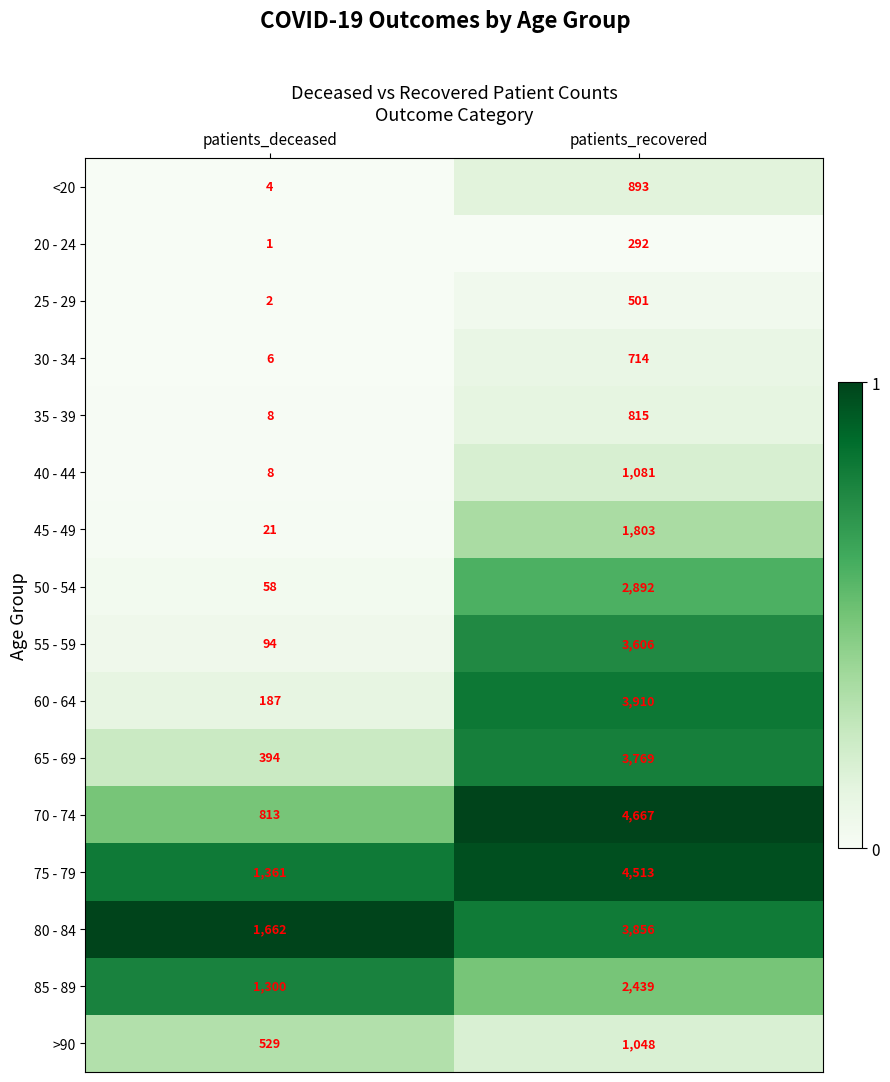

What is the difference between the maximum and minimum values in the 75 - 79 series?

3152